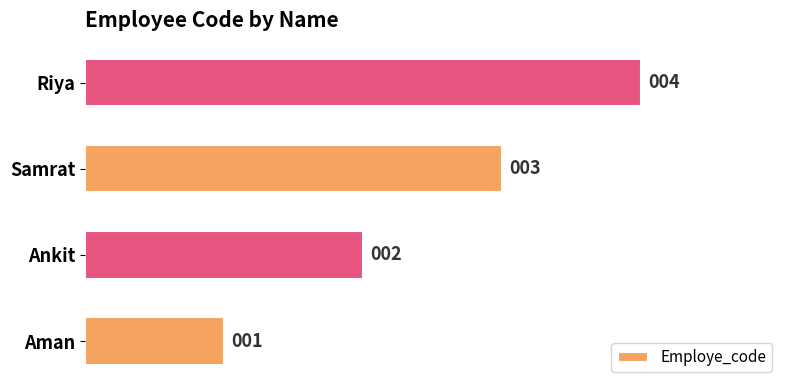

Count the number of categories in the chart.

4